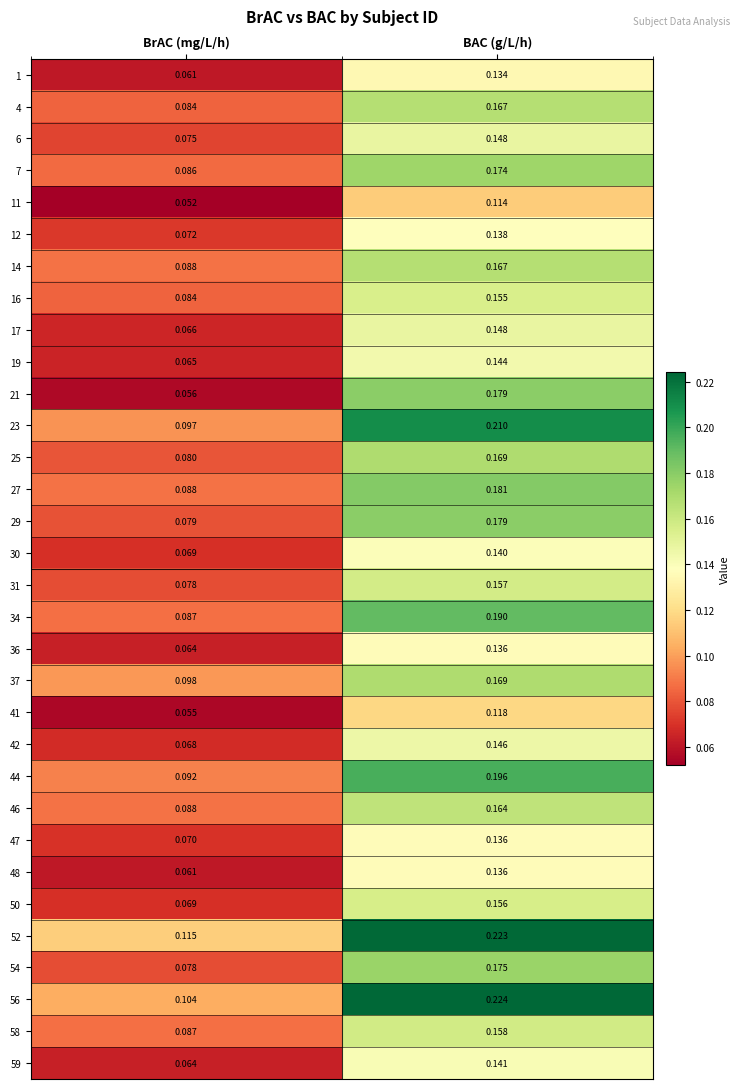

Which series has the widest spread of values?

21